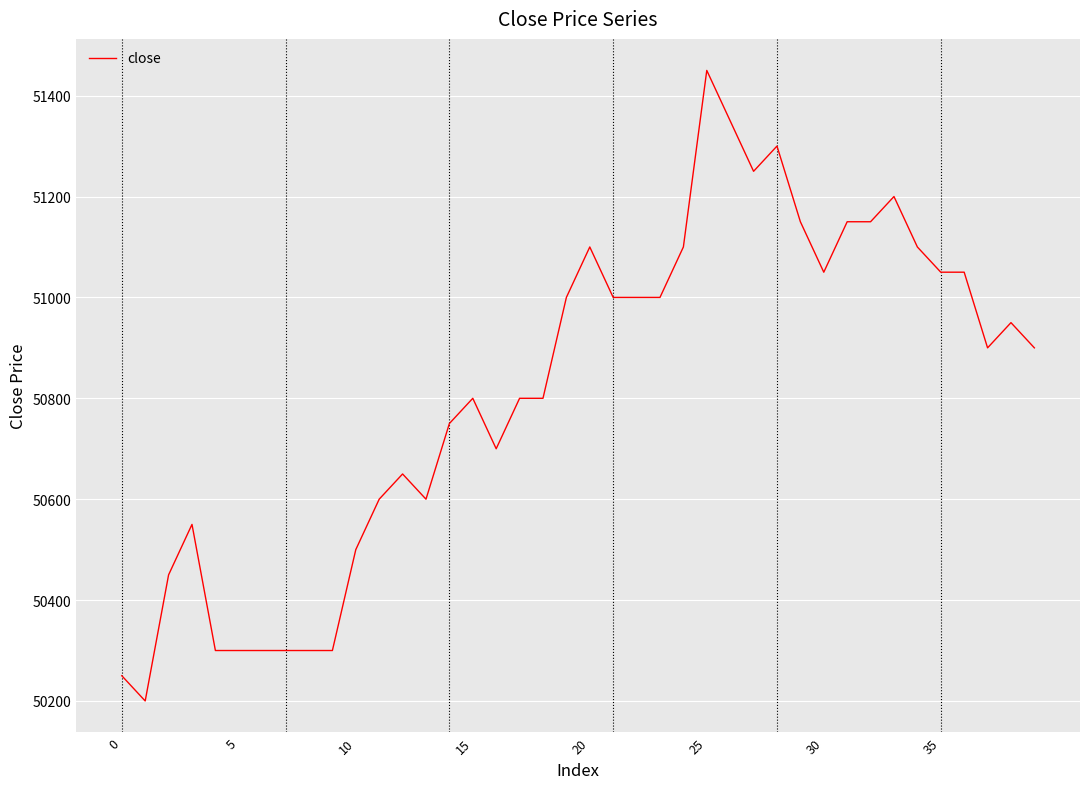

How many categories are shown in the chart?

40